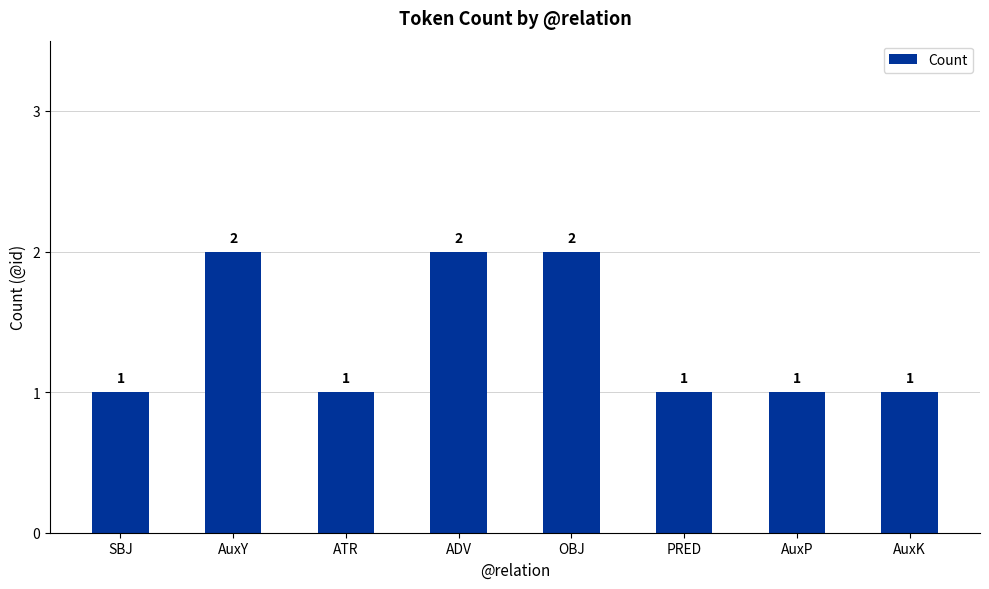

What is the greatest value displayed?

2